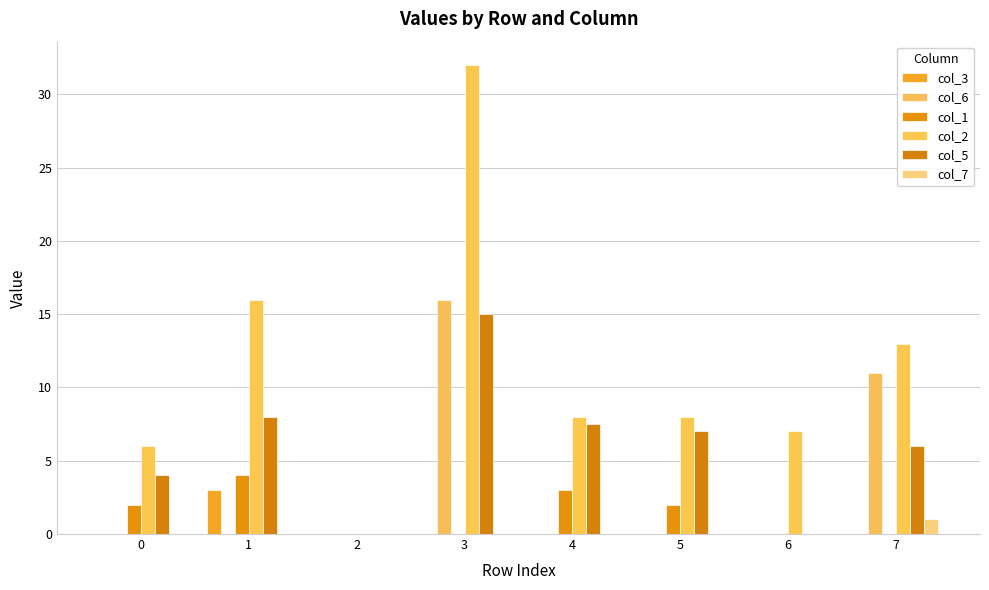

What is the sum of the col_2 values at 0 and 4?

14.0